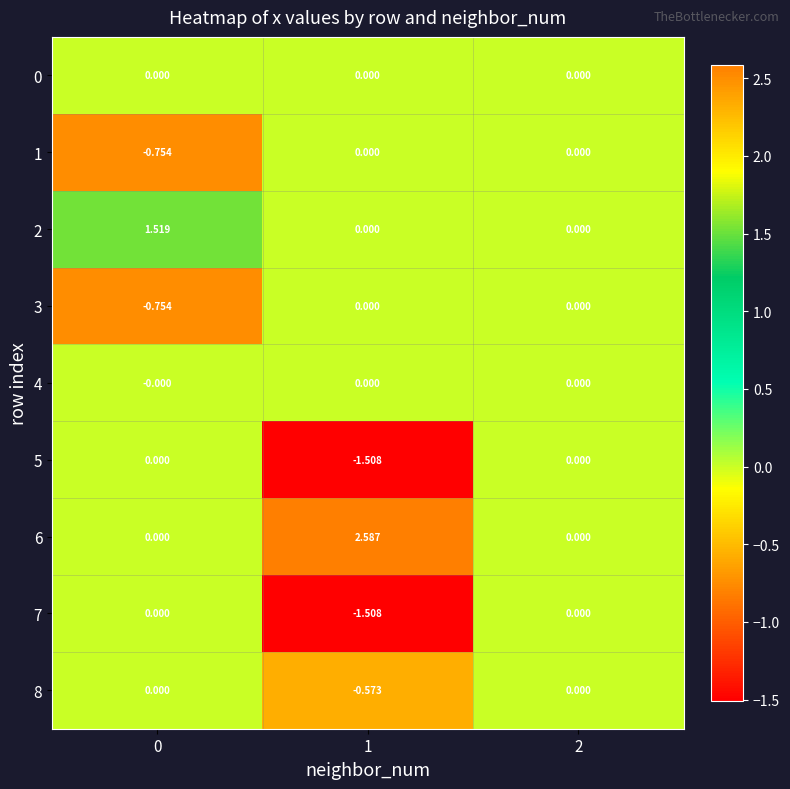

List the series in order of their peak value, lowest first.

0, 1, 3, 4, 5, 7, 8, 2, 6